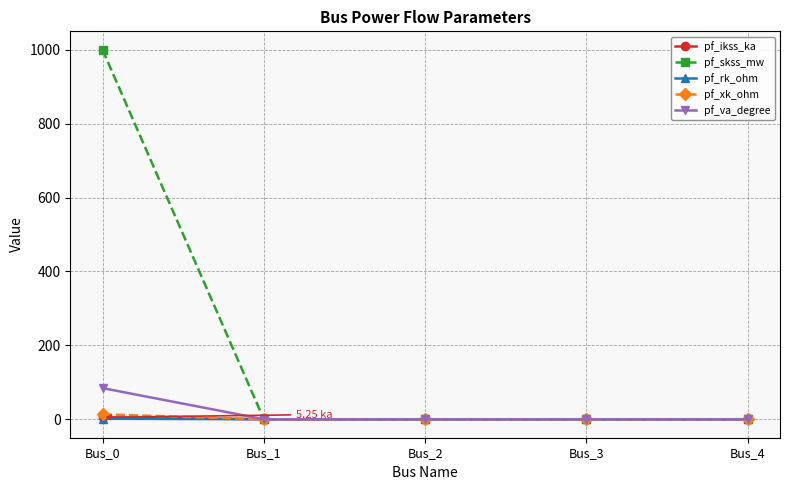

Which series has the largest total across all categories?

pf_skss_mw